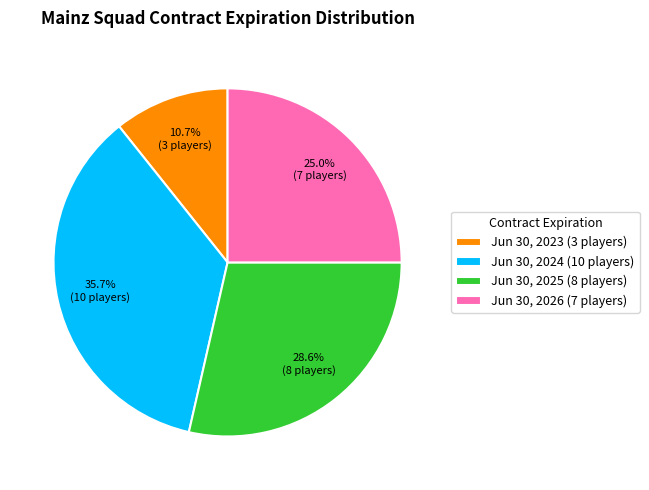

What is the ratio of the value at Jun 30, 2026 to the value at Jun 30, 2023?

2.3